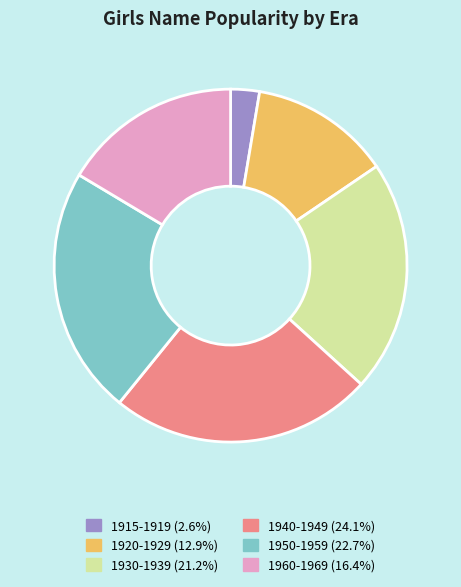

Does any single category account for the majority?

No